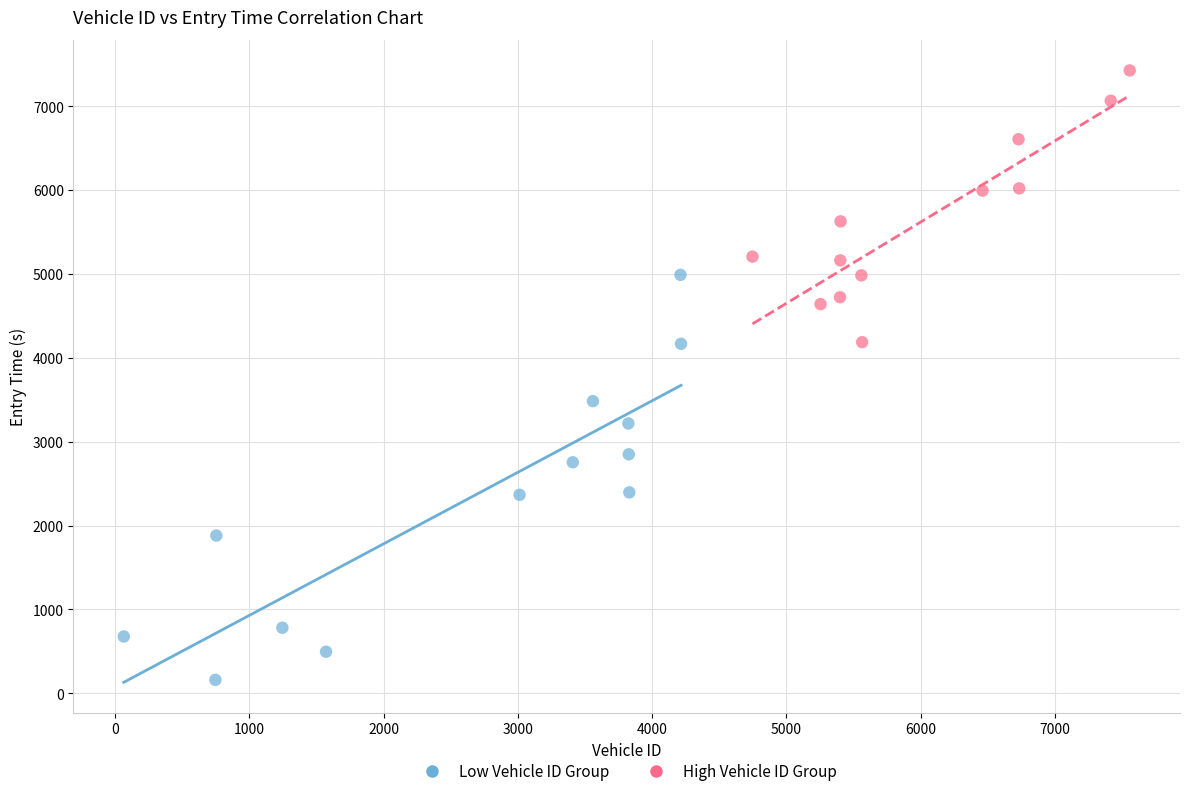

Which series reaches the minimum Y coordinate?

Low Vehicle ID Group